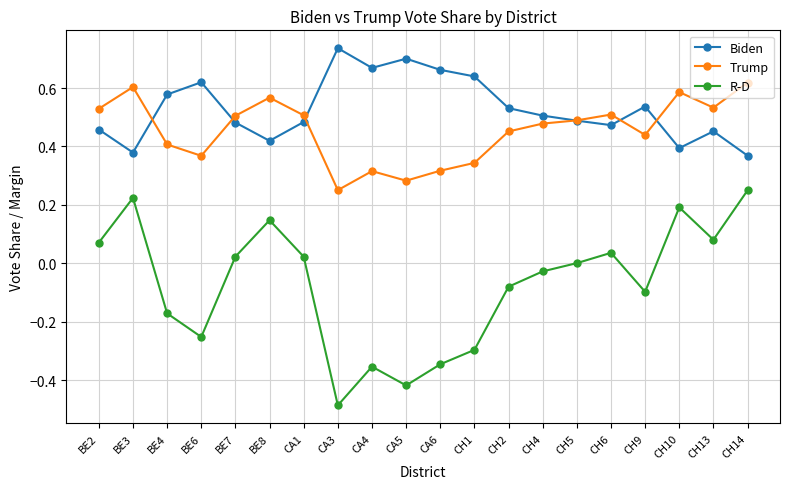

True or false: R-D and Trump cross at least once.

False